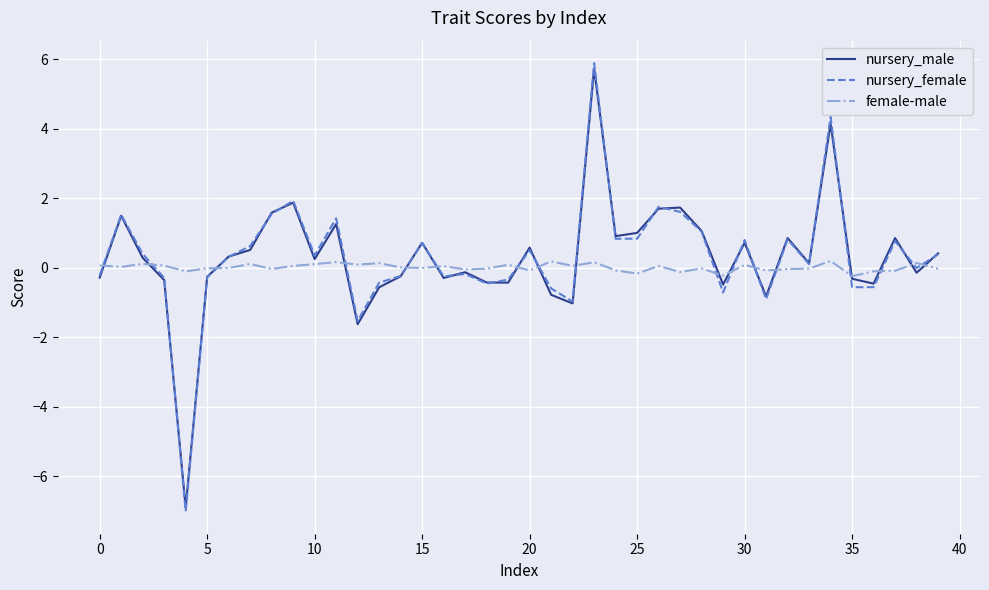

Which series has the largest range (max minus min)?

nursery_female